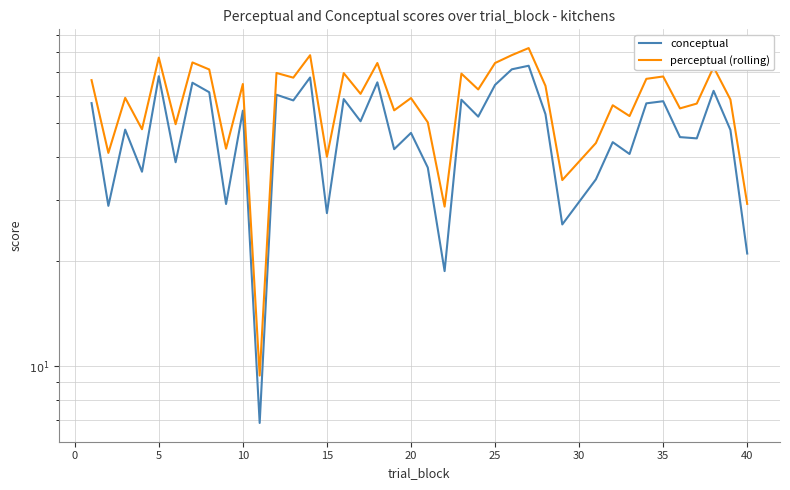

What is the maximum value for perceptual (rolling)?

82.3